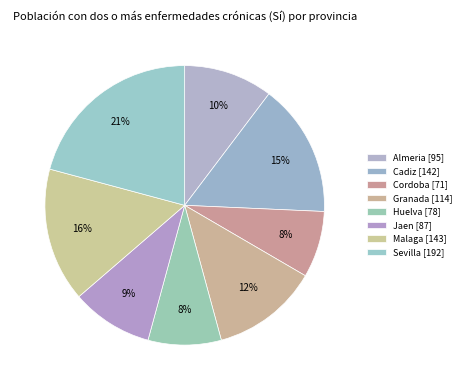

Is there a majority slice in this chart?

No